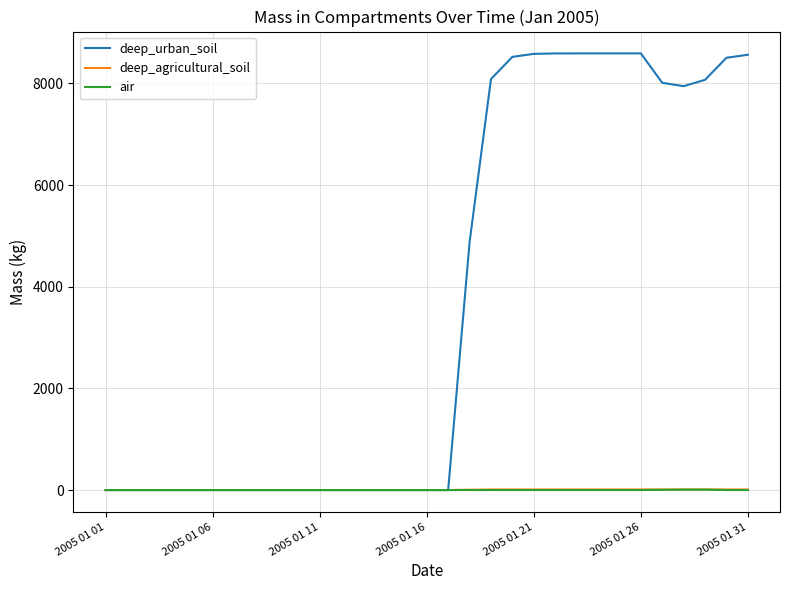

Which series has the widest spread of values?

deep_urban_soil